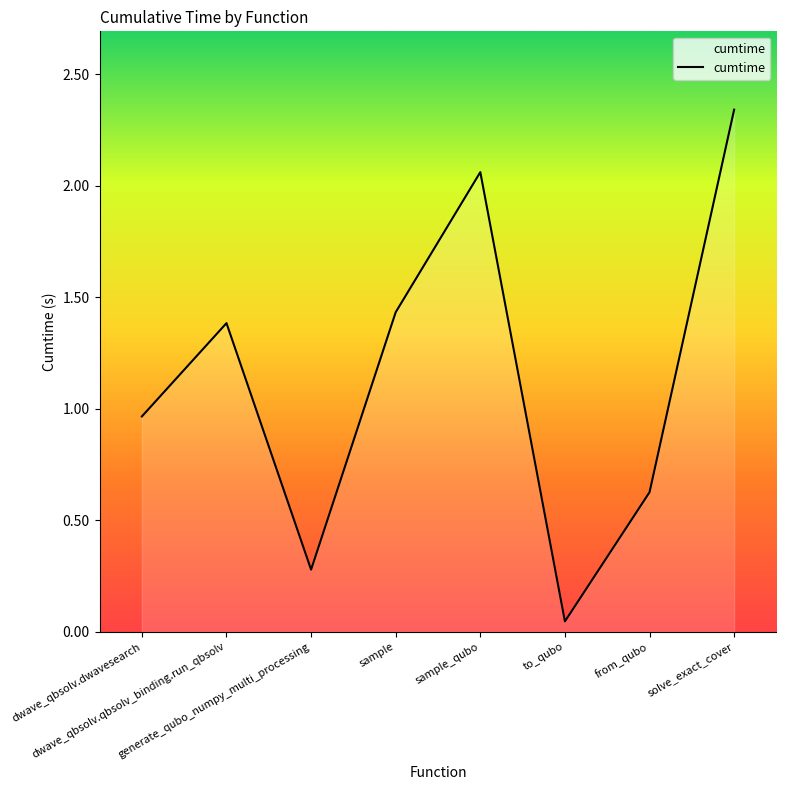

Which has a higher value, solve_exact_cover or sample_qubo?

solve_exact_cover